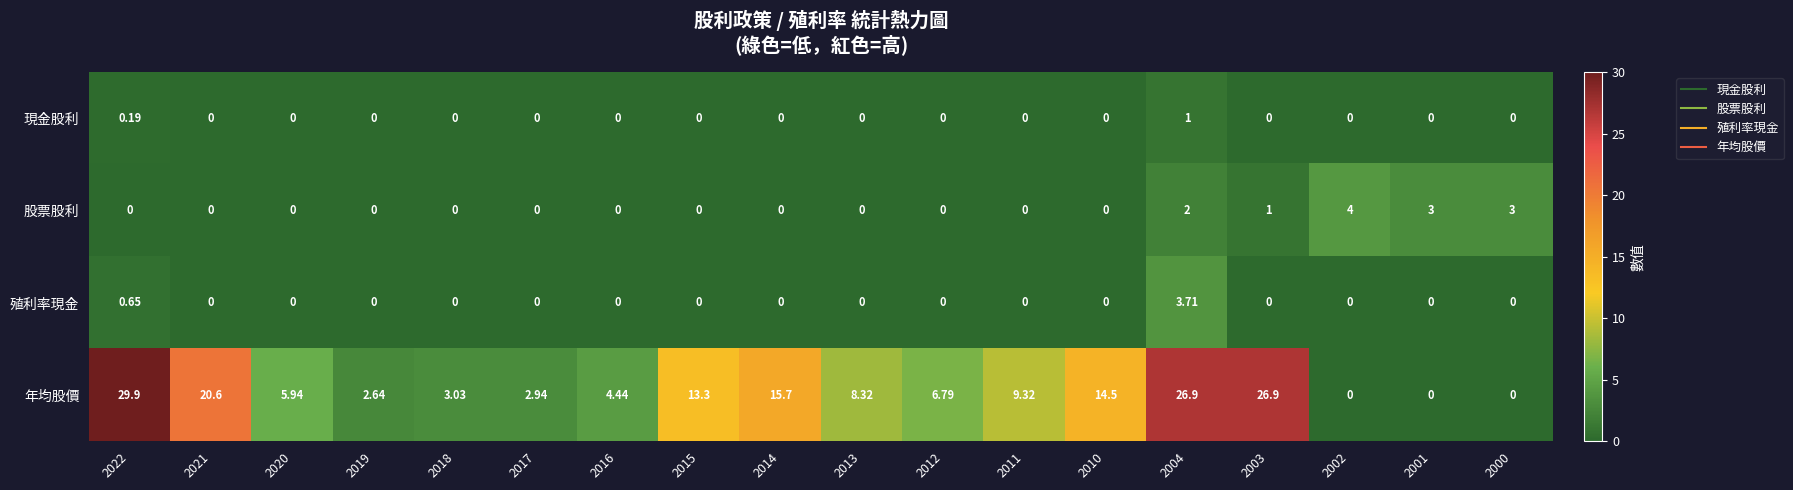

How many values in 殖利率現金 are above zero?

2